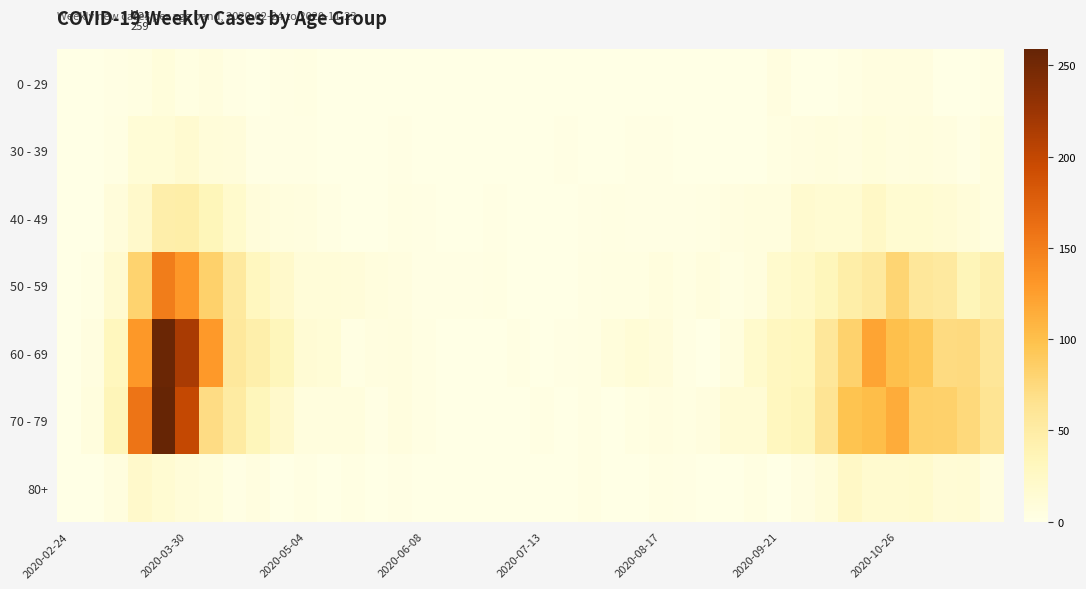

Which category has the lowest value across all series?

2020-02-24